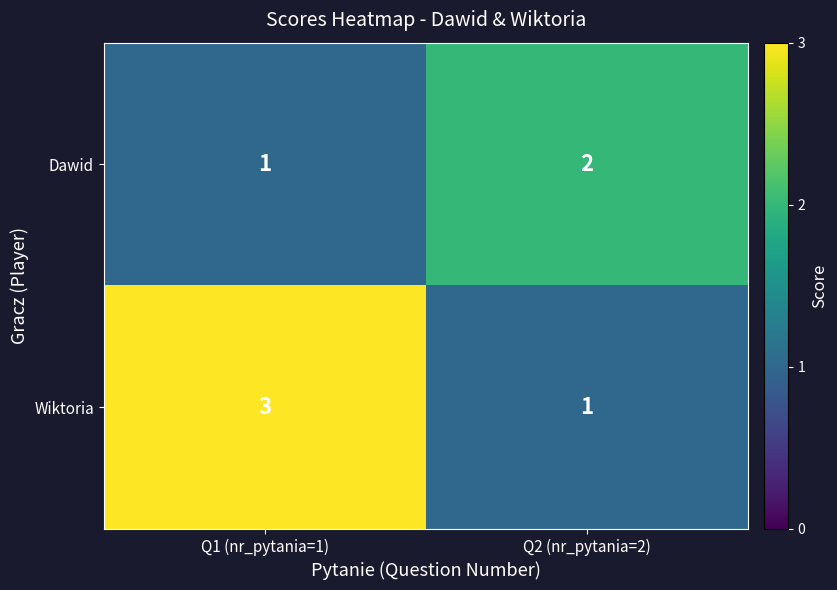

What value does the Wiktoria series have at Q1 (nr_pytania=1)?

3